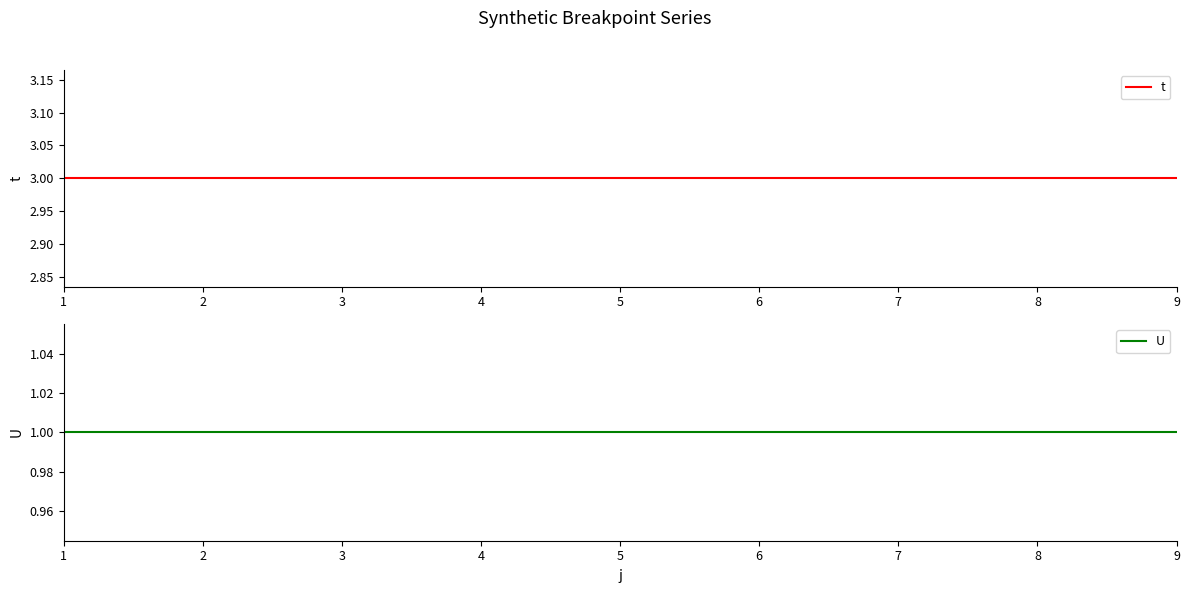

What is the difference between the highest and lowest values at 2?

2